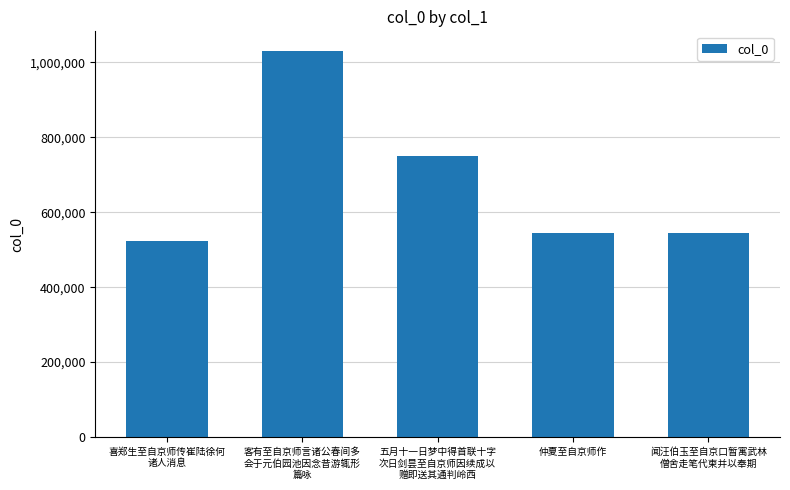

What position from the right is 闻汪伯玉至自京口暂寓武林
僧舍走笔代柬并以奉期?

1